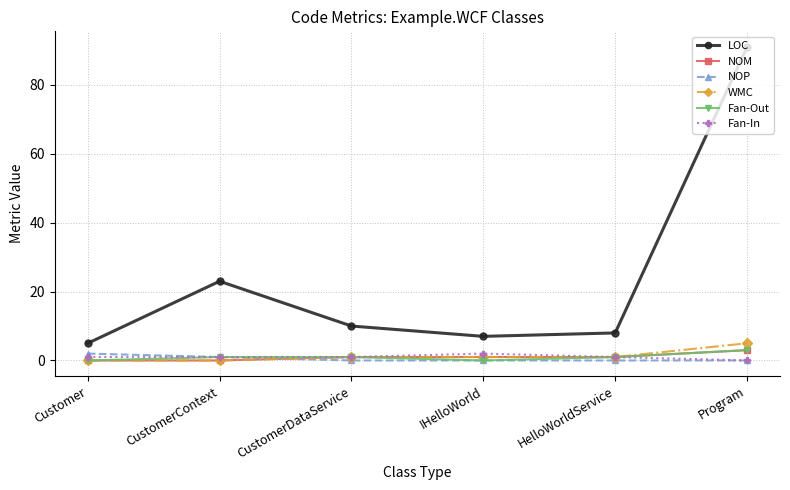

Which series changed the most between IHelloWorld and Program?

LOC